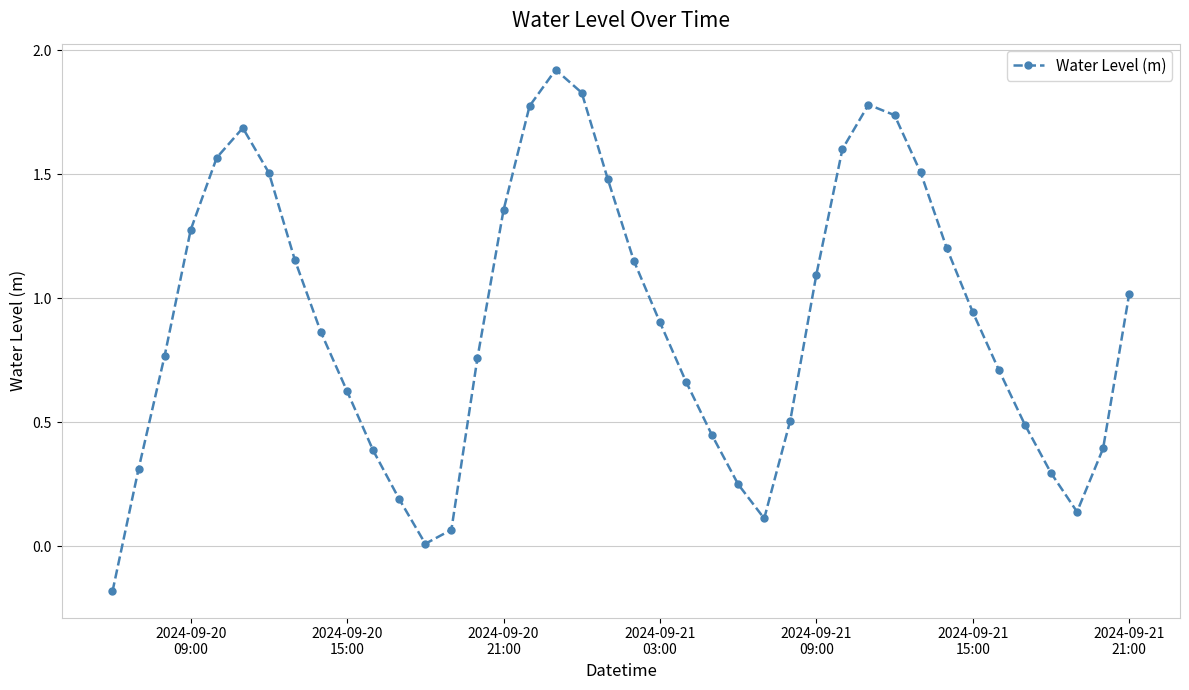

What is the value of the 27th point from the left?

0.5